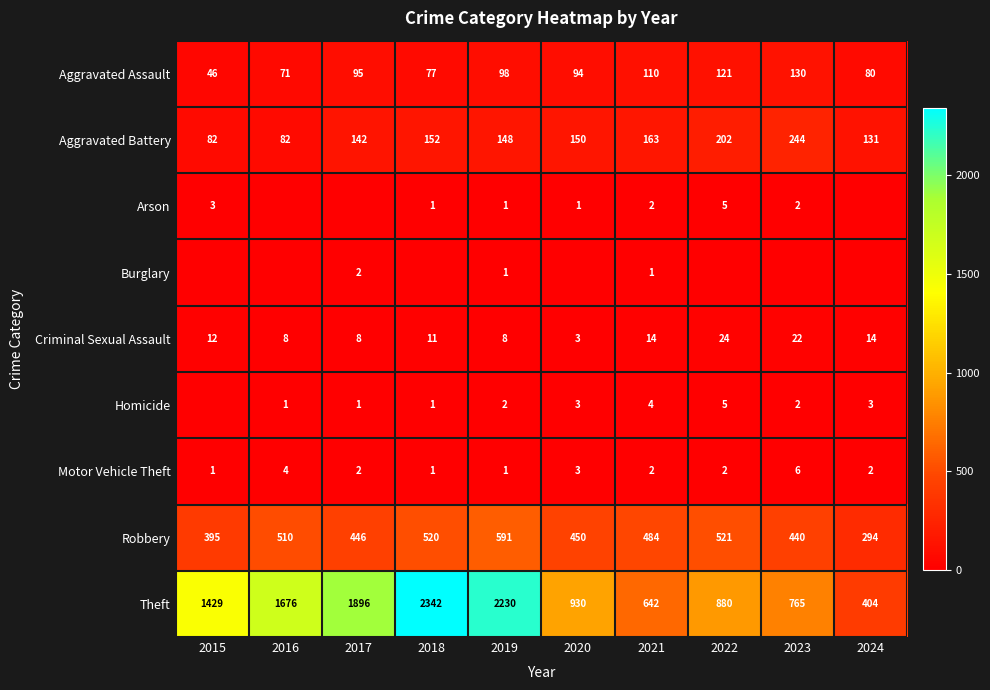

At how many categories does at least one series exceed 393?

10